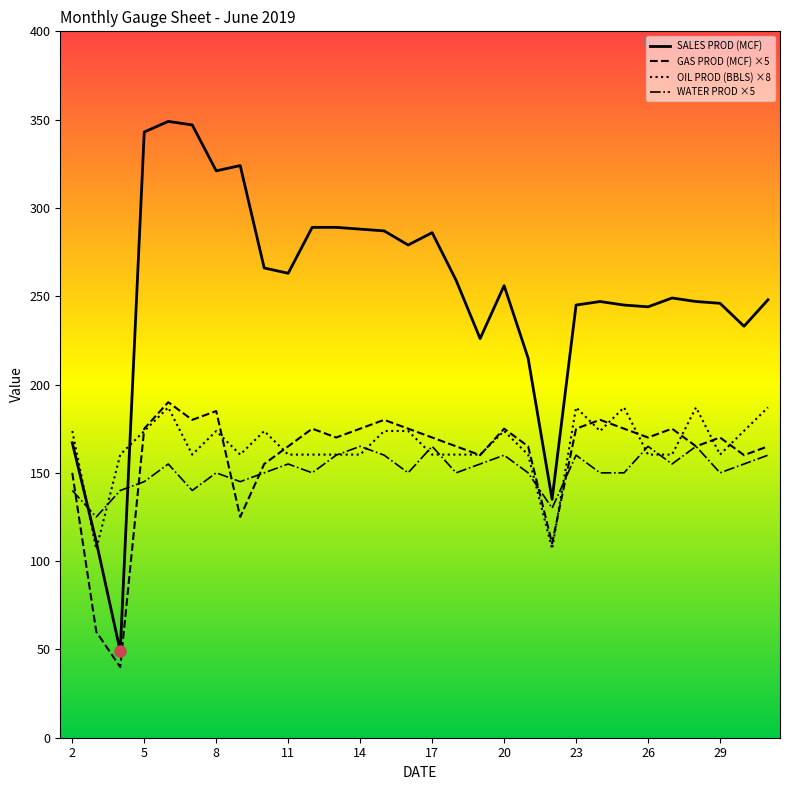

Which series has the largest total across all categories?

SALES PROD (MCF)